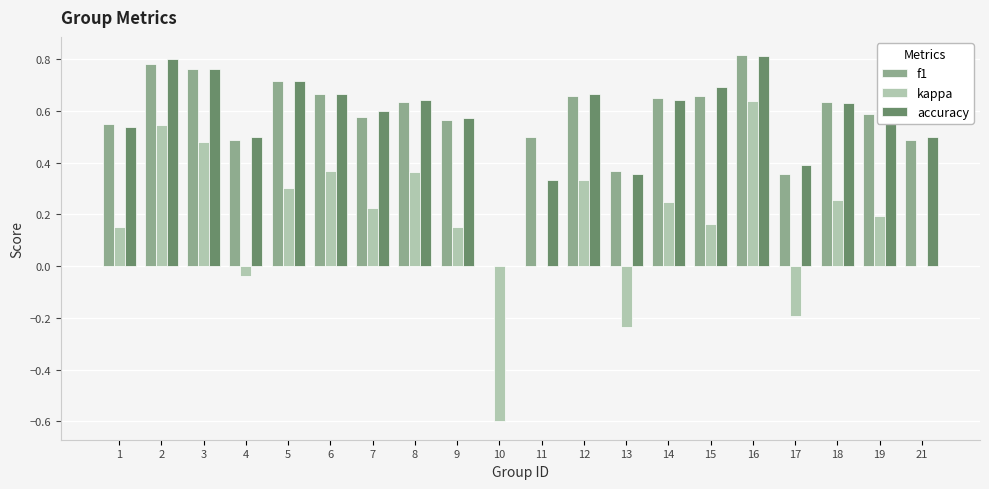

What is the sum of all accuracy values?

11.4